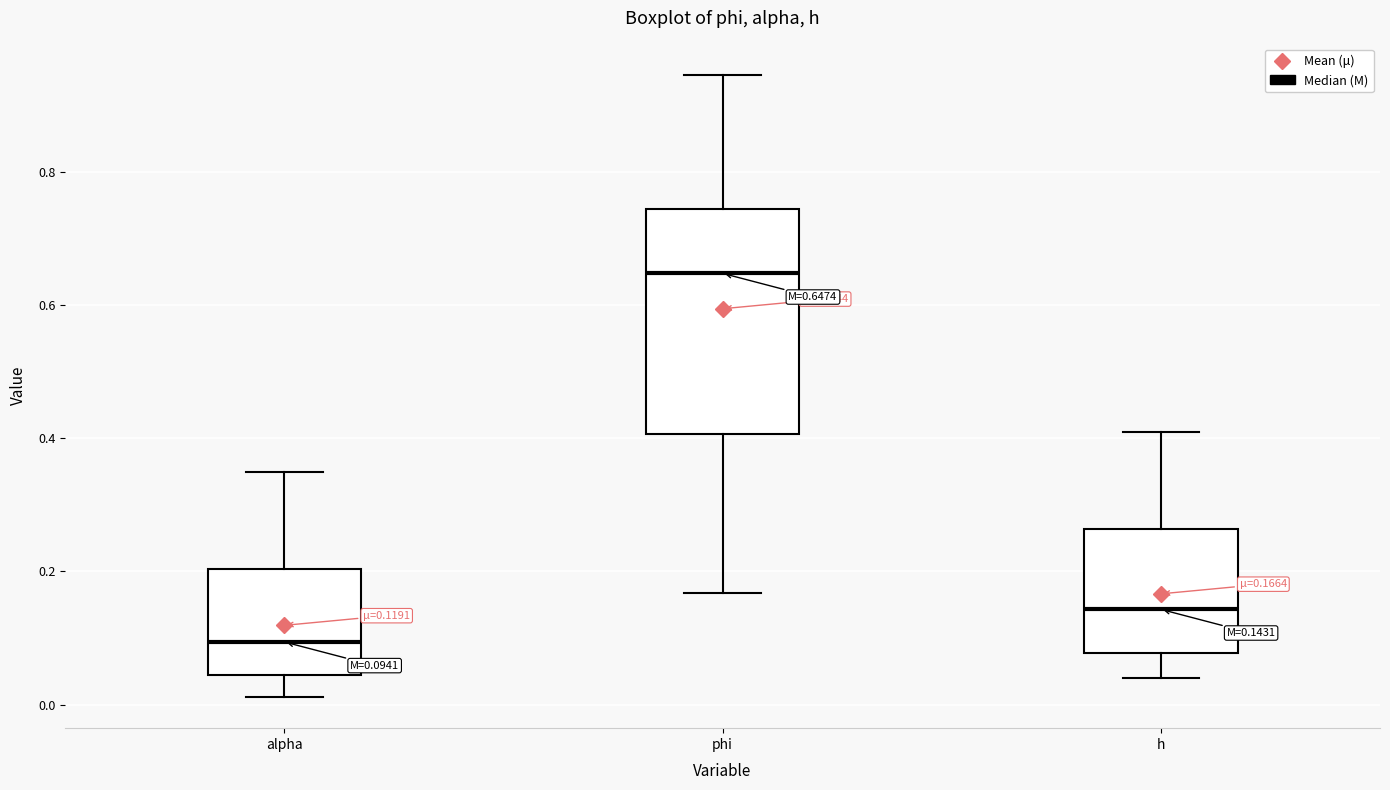

Which box has the highest median line?

phi